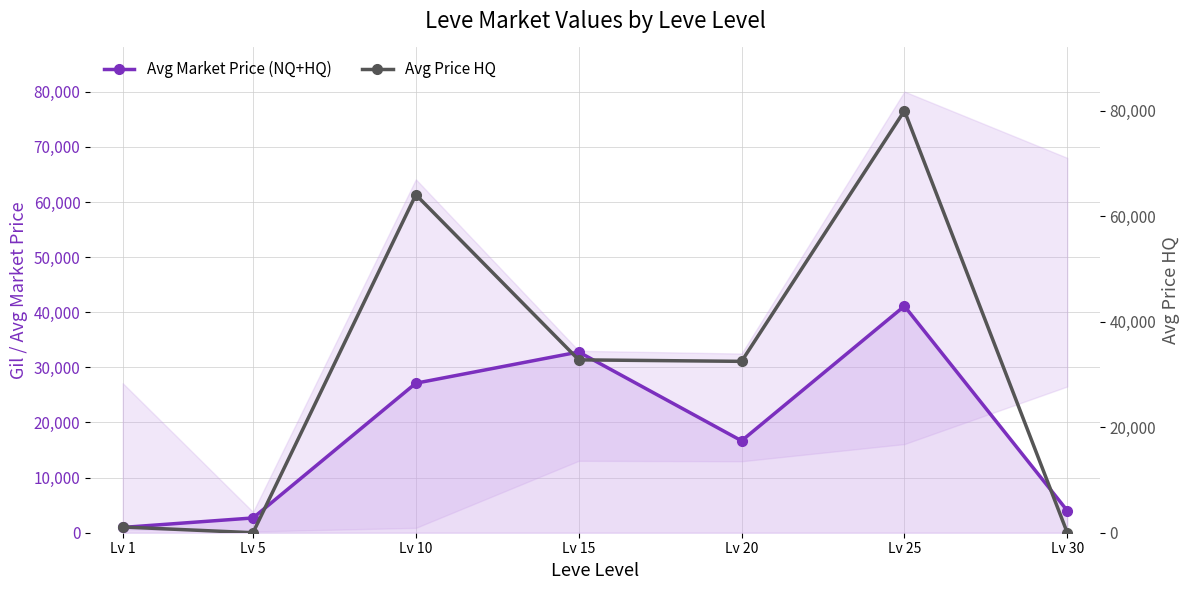

What is the value of the Avg Market Price (NQ+HQ) point at the 2nd from the left?

2680